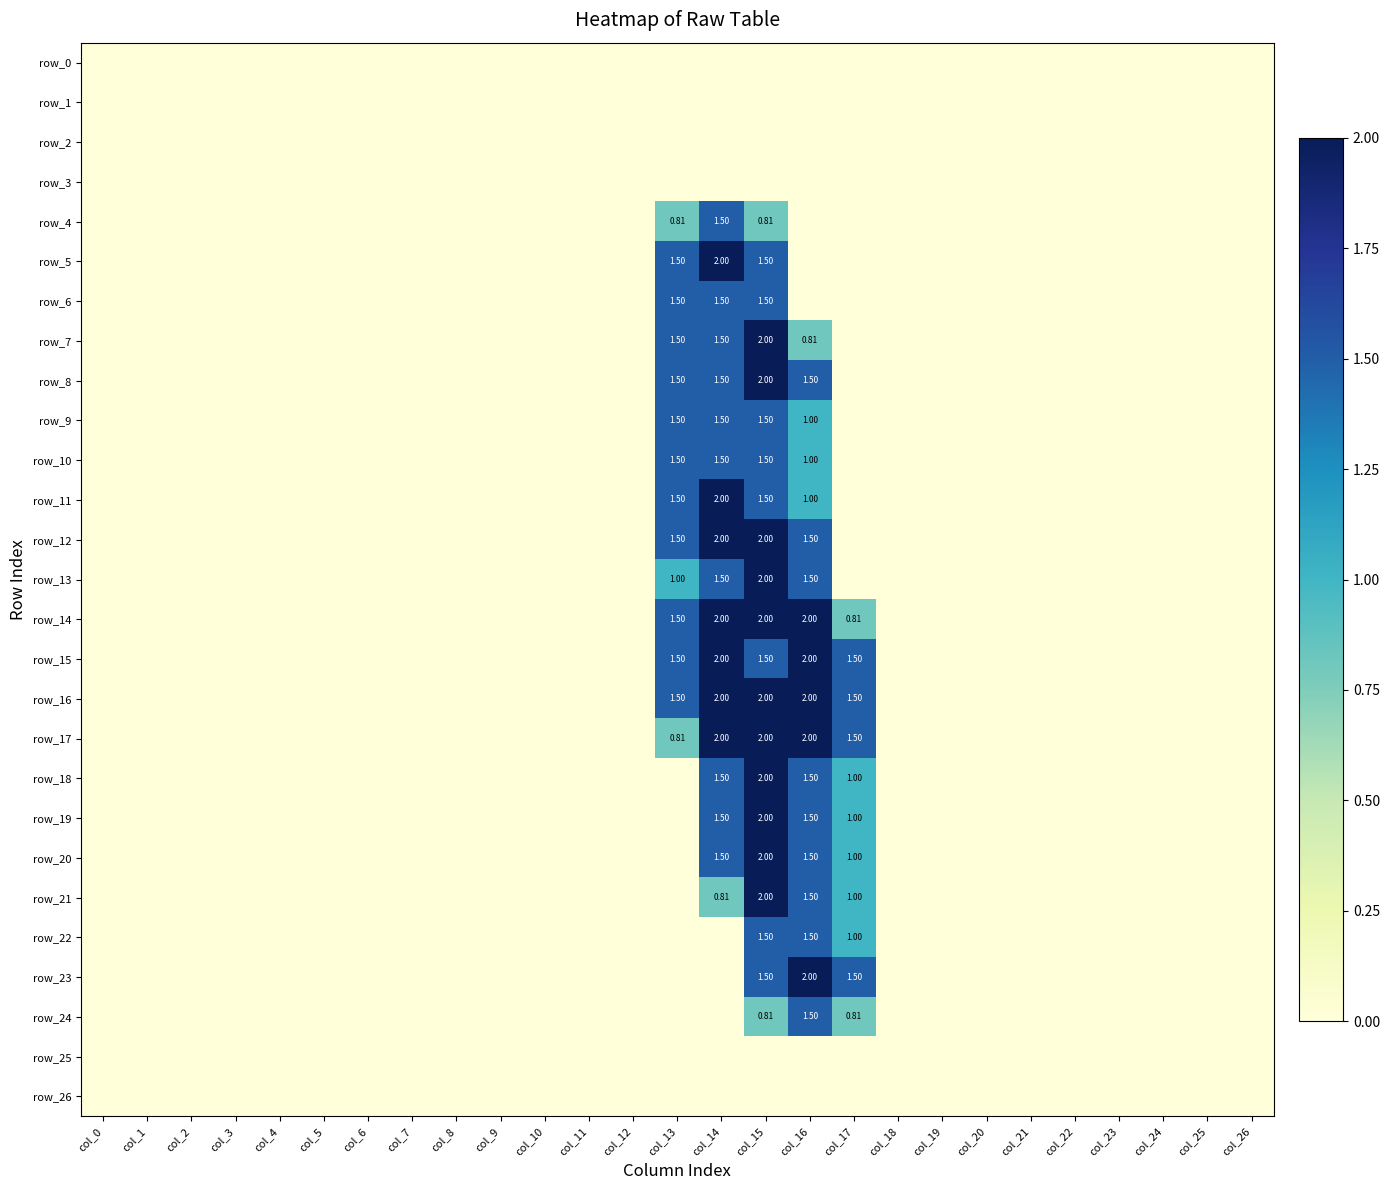

Read the row_10 value at col_15.

1.5